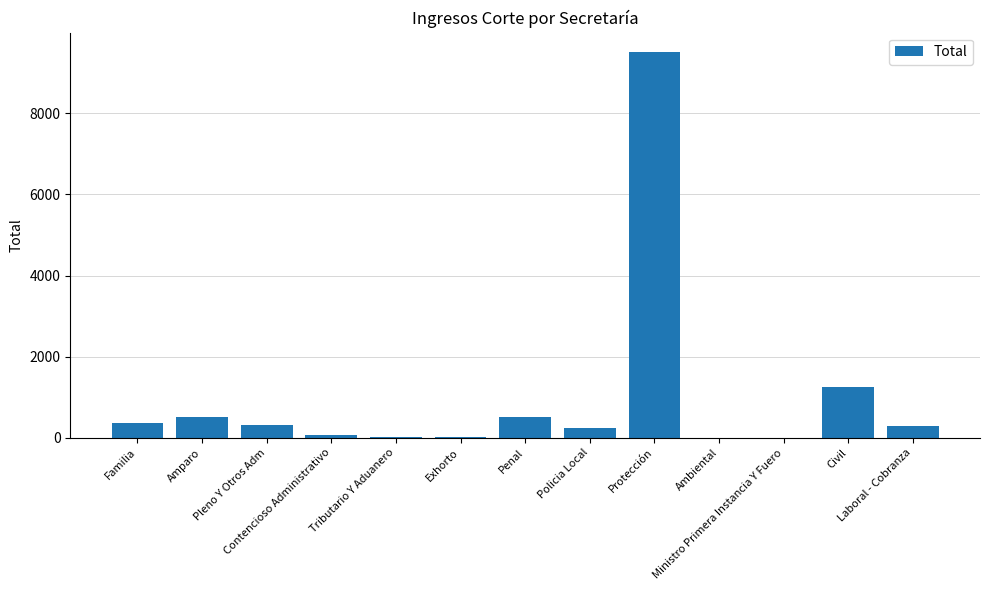

What is the sum of all values?

13138